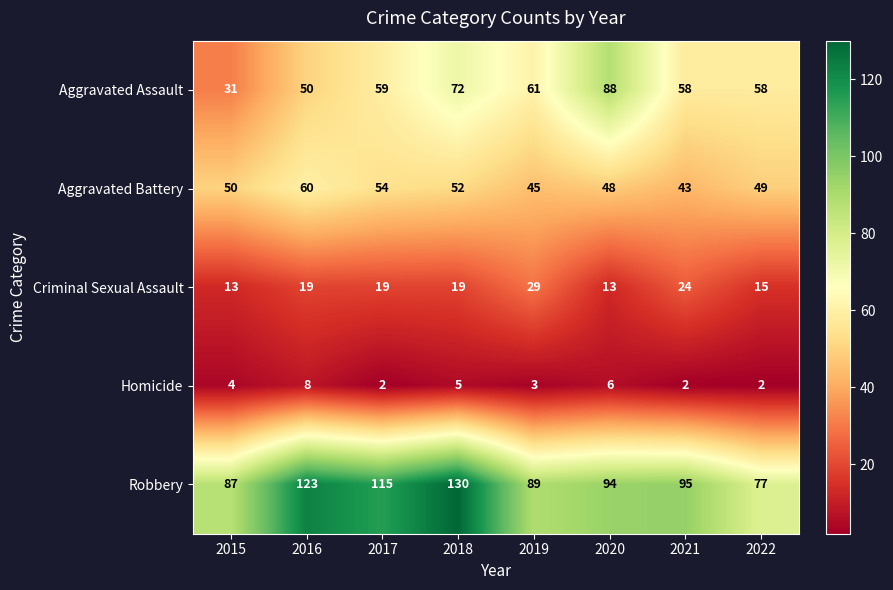

Rank the categories by Aggravated Battery value from highest to lowest.

2016, 2017, 2018, 2015, 2022, 2020, 2019, 2021